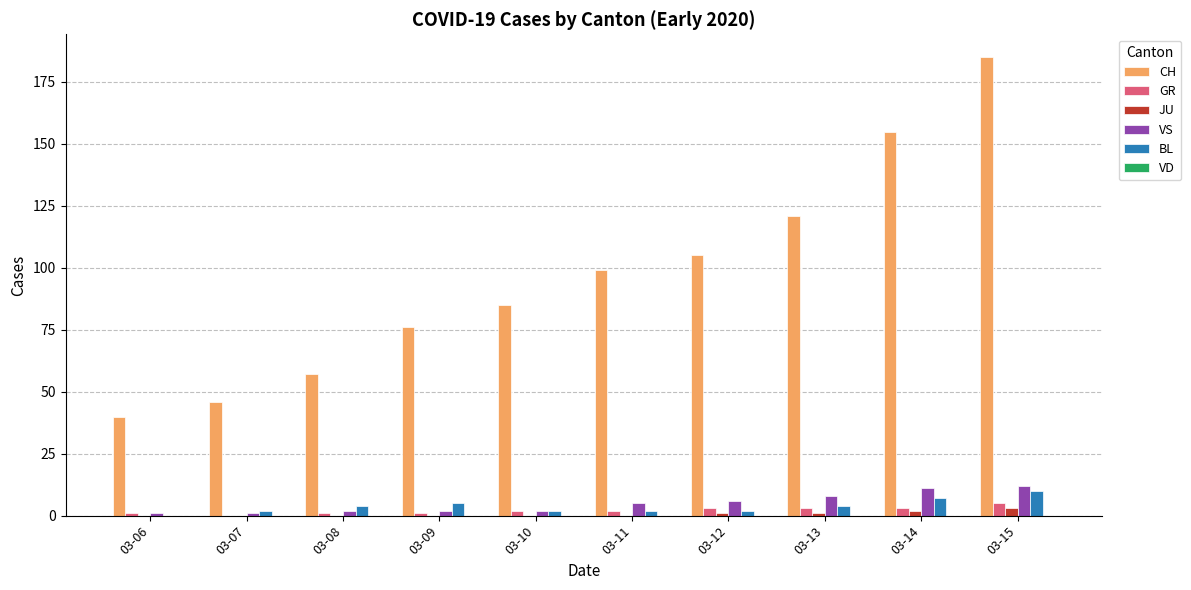

How many groups of bars are there?

10